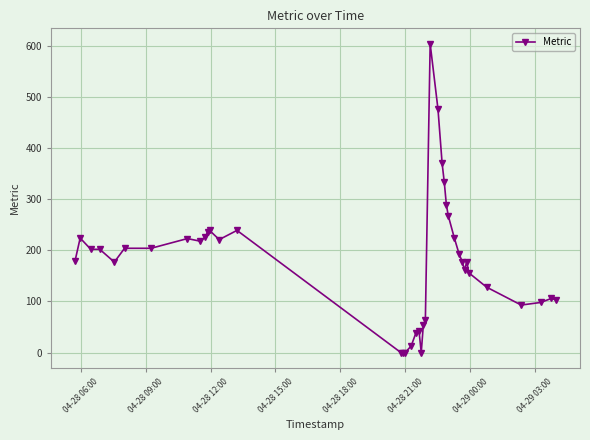

Does the chart display data point markers on the line(s)?

Yes